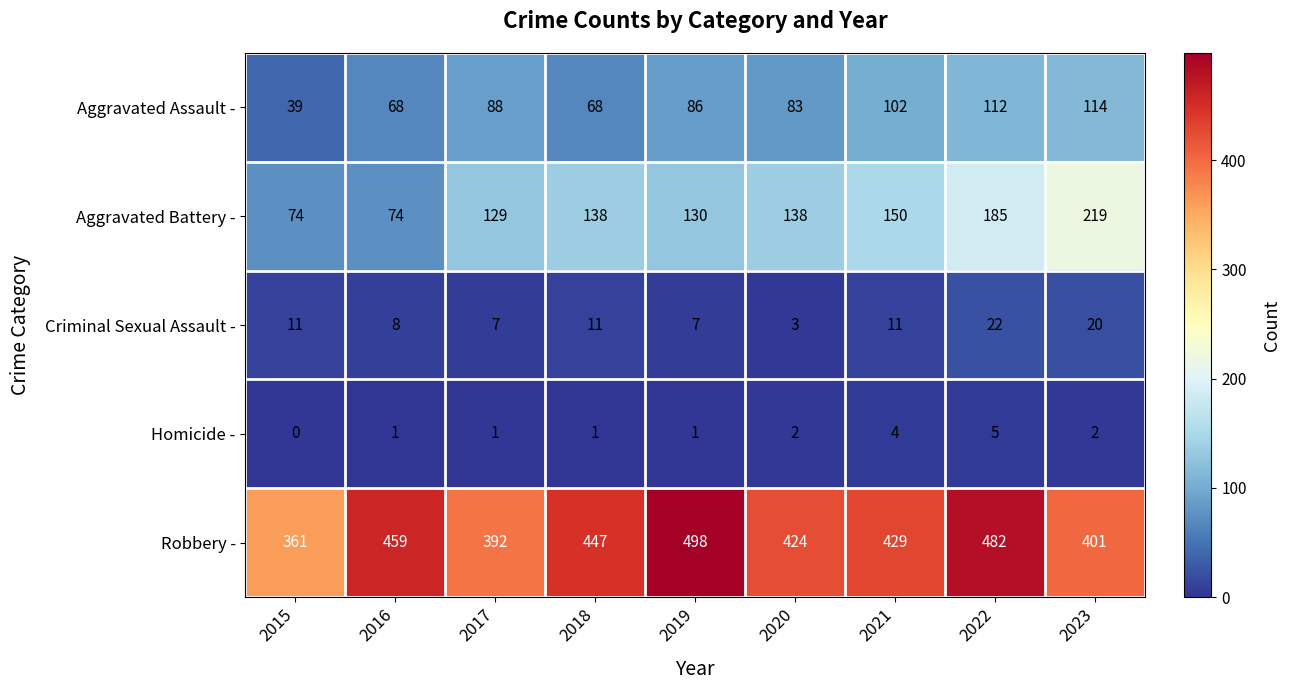

Between 2019 and 2022, which series saw the biggest shift?

Aggravated Battery -